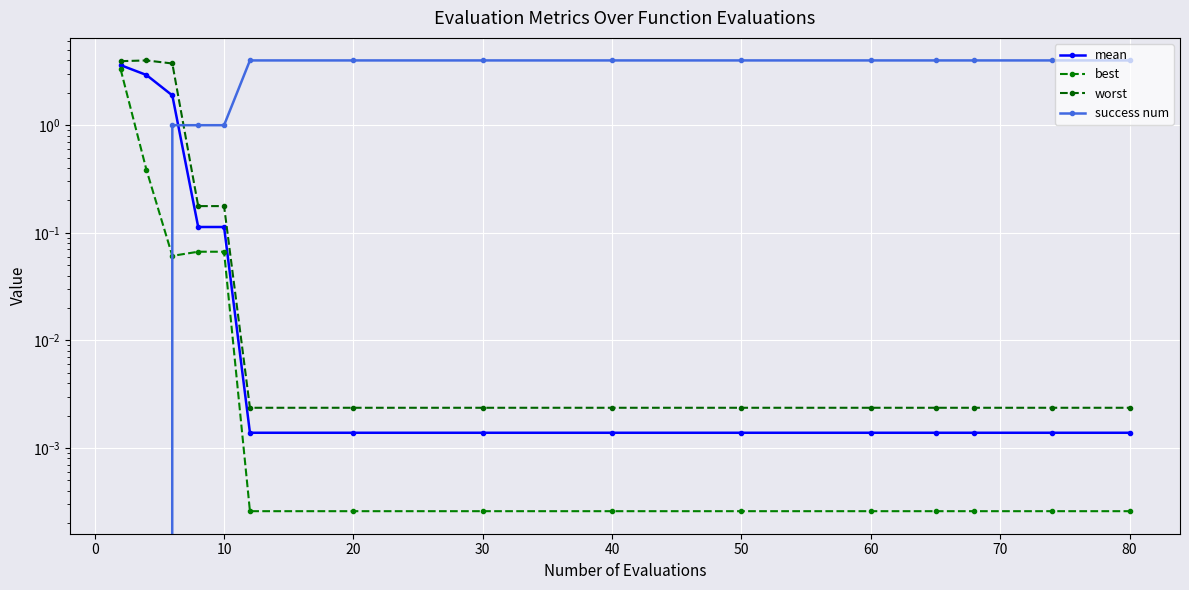

Is it true that best equals 0.0 at 30?

True